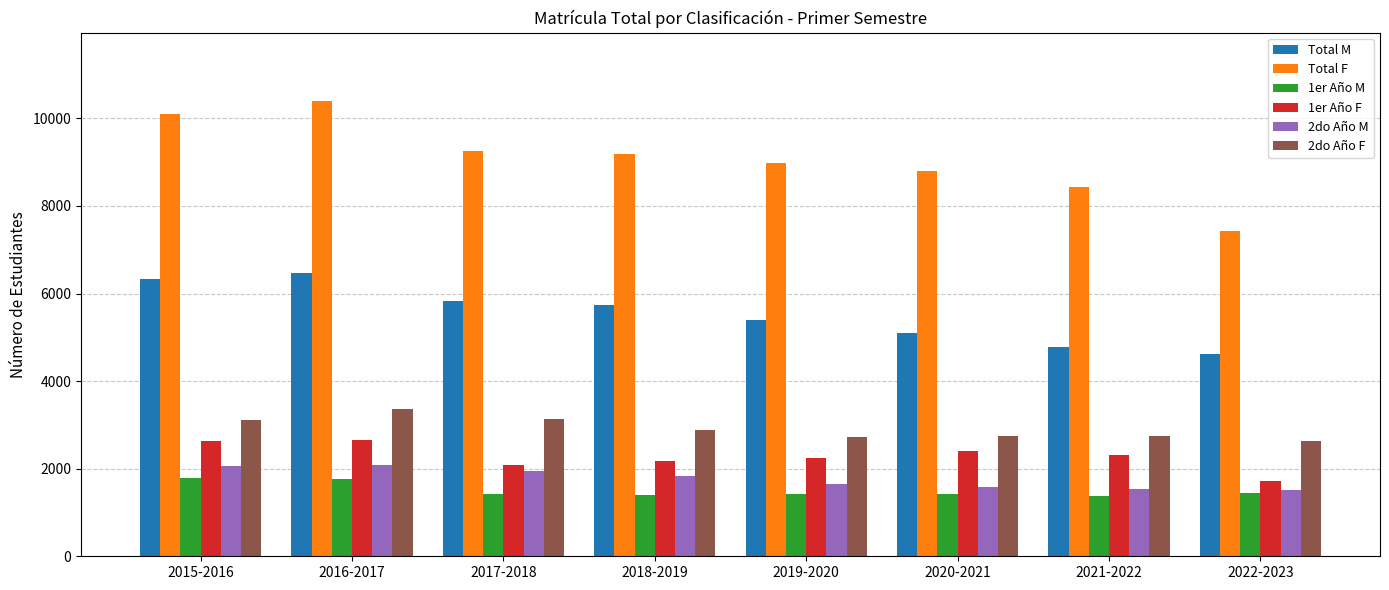

Is it true that Total M equals 9399 at 2015-2016?

False